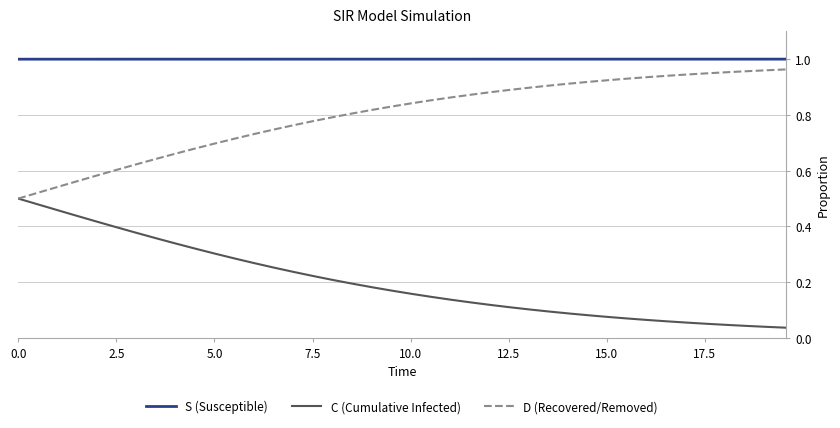

List the series in order of their overall mean, highest first.

S (Susceptible), D (Recovered/Removed), C (Cumulative Infected)